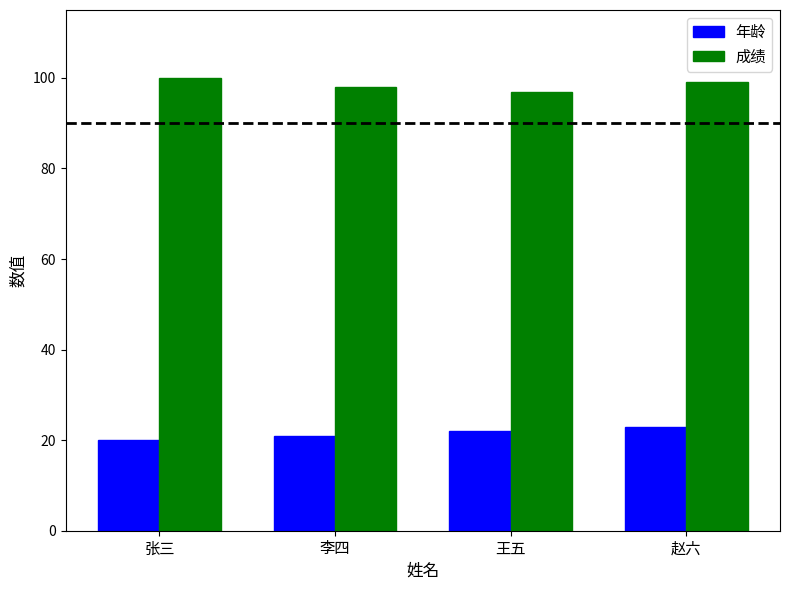

List the series in order of their overall mean, lowest first.

年龄, 成绩